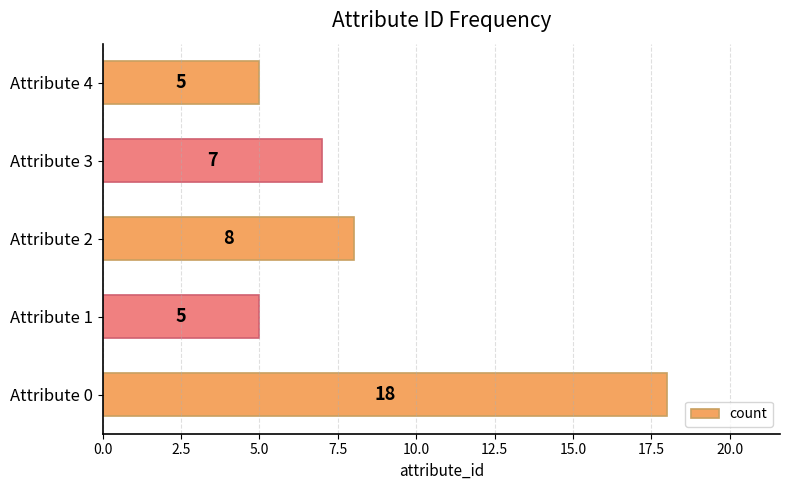

Between Attribute 1 and Attribute 3, which is larger?

Attribute 3